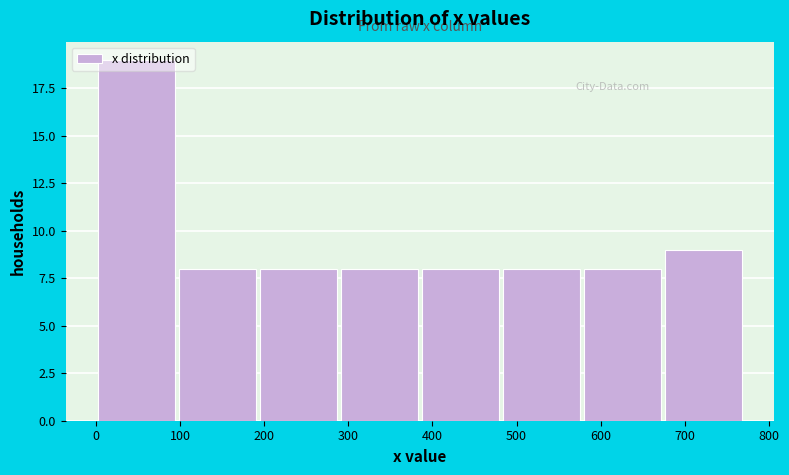

Reading left to right, list every bar in this chart as the range it spans on the x-axis followed by its height. Neither the bar edges nor the heights are printed on the chart, so give them approximately, as read against the axes.

0 to 100: 19
100 to 190: 8
190 to 290: 8
290 to 380: 8
380 to 480: 8
480 to 580: 8
580 to 670: 8
670 to 770: 9